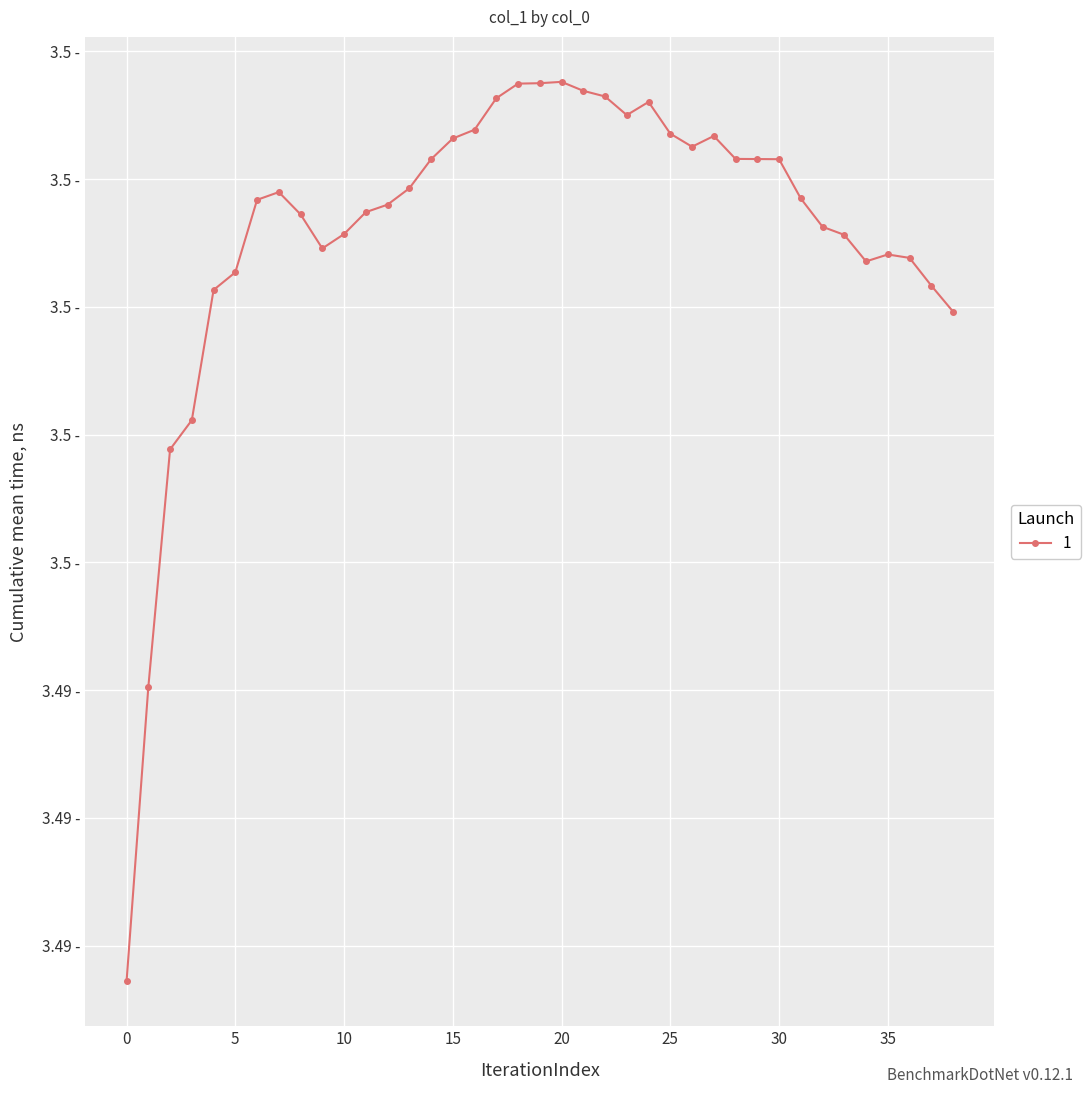

What is the value of the 38th point from the left?

3.5